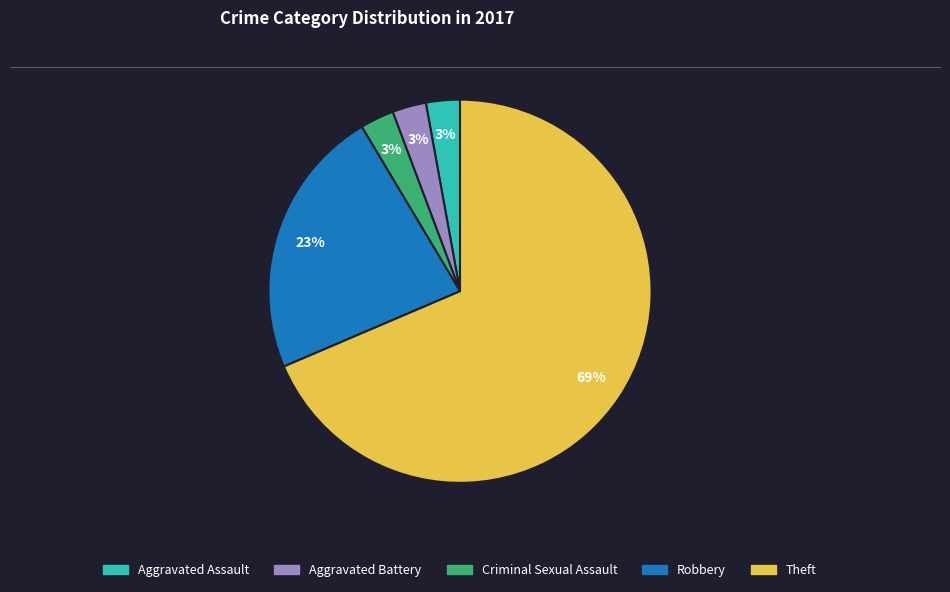

Which has a higher value, Theft or Aggravated Assault?

Theft